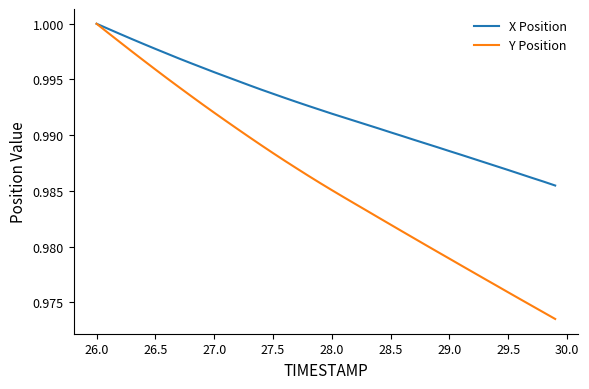

Which series has the largest total across all categories?

X Position